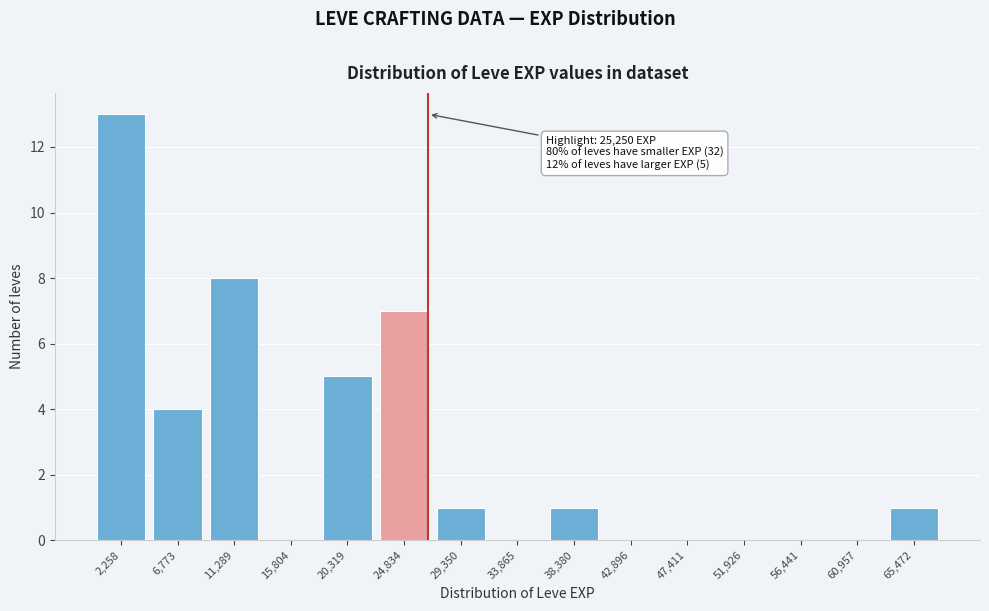

Reading right to left, list all the values displayed in this chart.

65,472=1	60,957=0	56,441=0	51,926=0	47,411=0	42,896=0	38,380=1	33,865=0	29,350=1	24,834=7	20,319=5	15,804=0	11,289=8	6,773=4	2,258=13